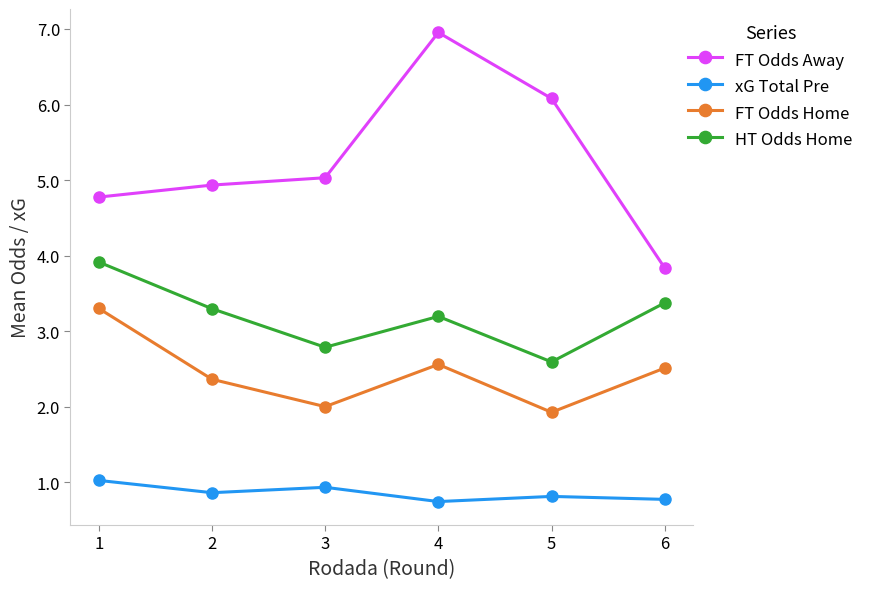

Is it true that FT Odds Home equals 4.2 at 6?

False